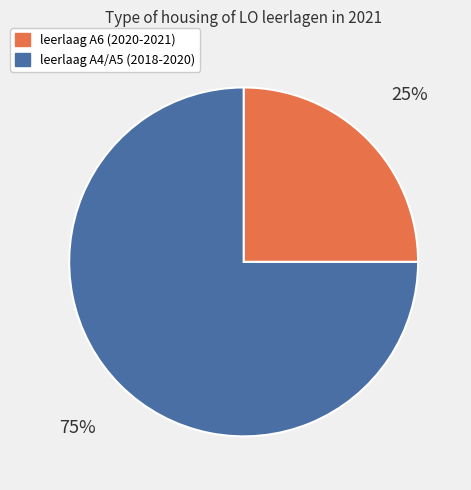

Combined, do leerlaag A4/A5 (2018-2020) and leerlaag A6 (2020-2021) account for over 50%?

Yes